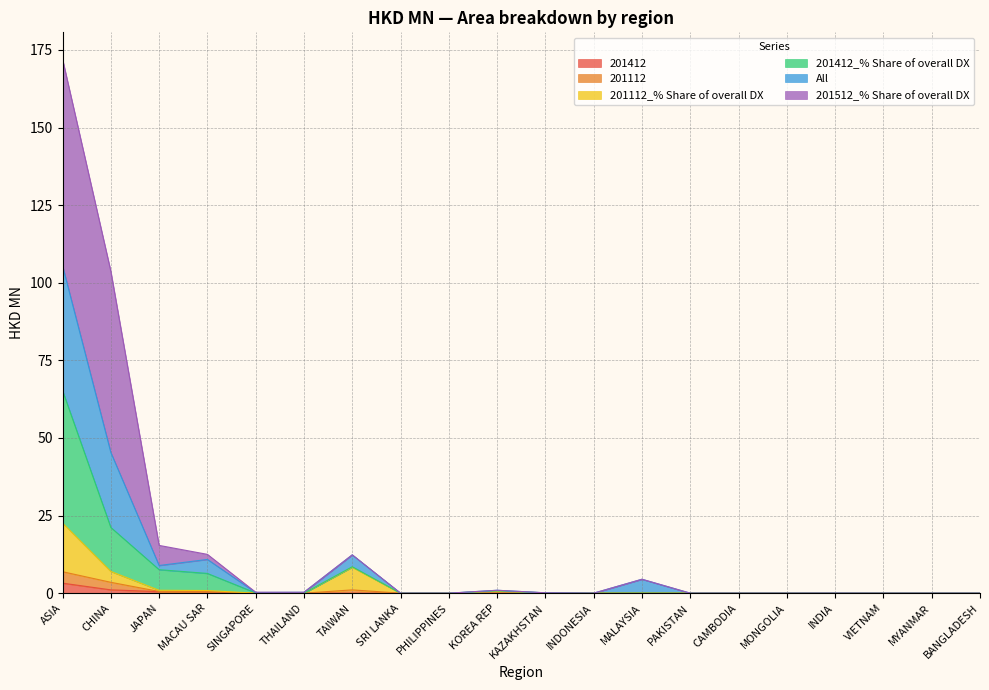

How many interior local valleys does the 201112 series have?

2